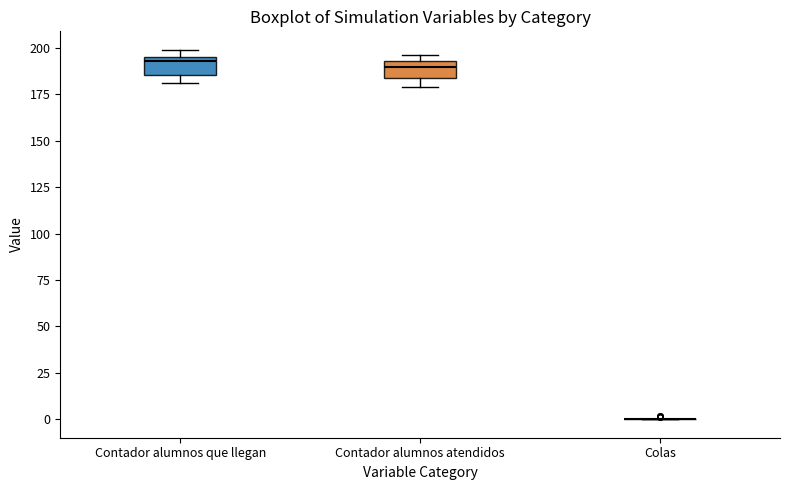

Reading left to right, transcribe this box plot: for each box, give where its median line is, the range the box spans, and where its two whiskers end, as read against the y-axis. The values are not printed on the chart, so give them approximately, as read against the axis.

Contador alumnos que llegan: median 195 (just below the box's upper edge), box 185 to 195, whiskers 180 to 200
Contador alumnos atendidos: median 190, box 185 to 195, whiskers 180 to 195 (just above the box's upper edge)
Colas: box collapsed to a line at 0, whiskers 0 to 0